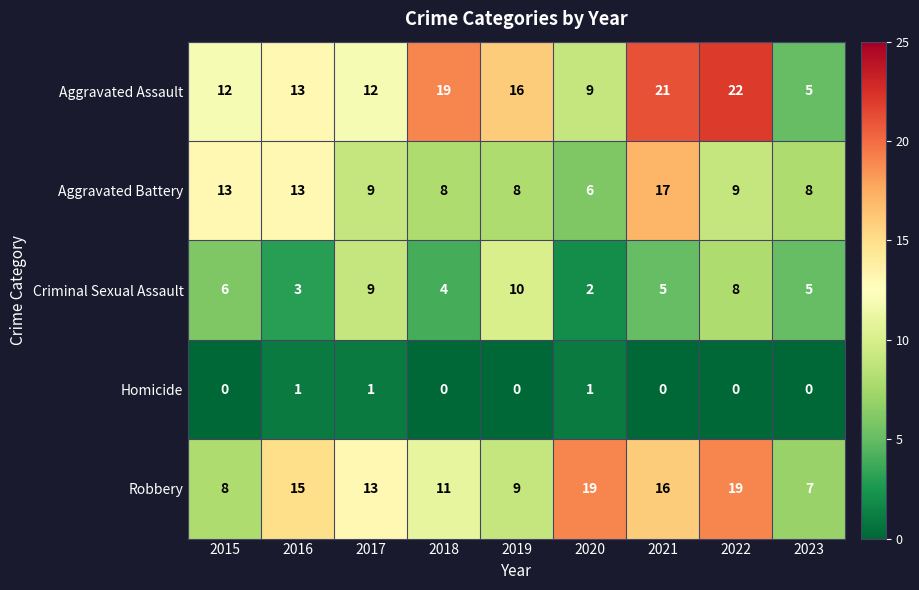

What is the sum of all Criminal Sexual Assault values?

52